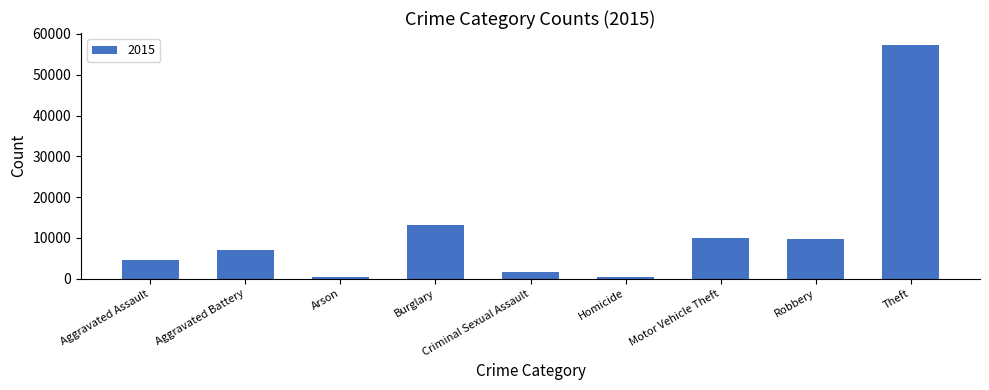

What is the label of the 6th bar from the right?

Burglary